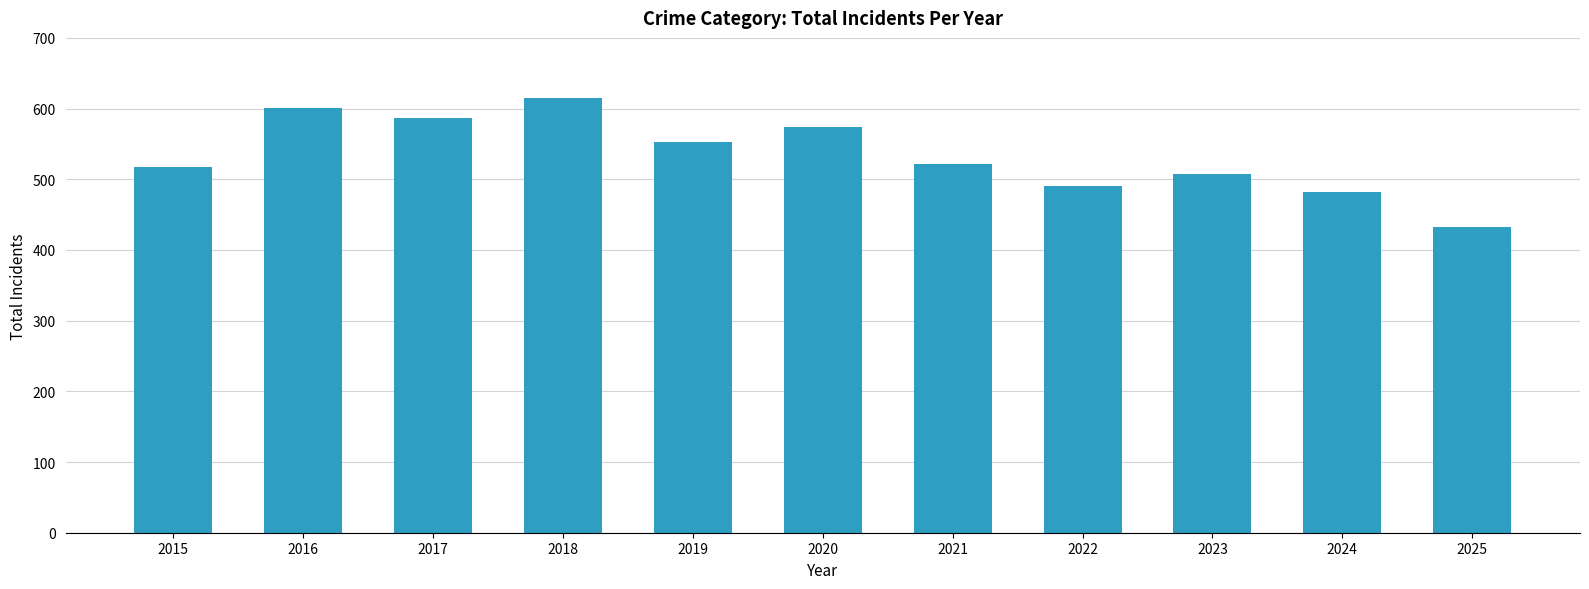

Which category has the highest value across all series?

2018